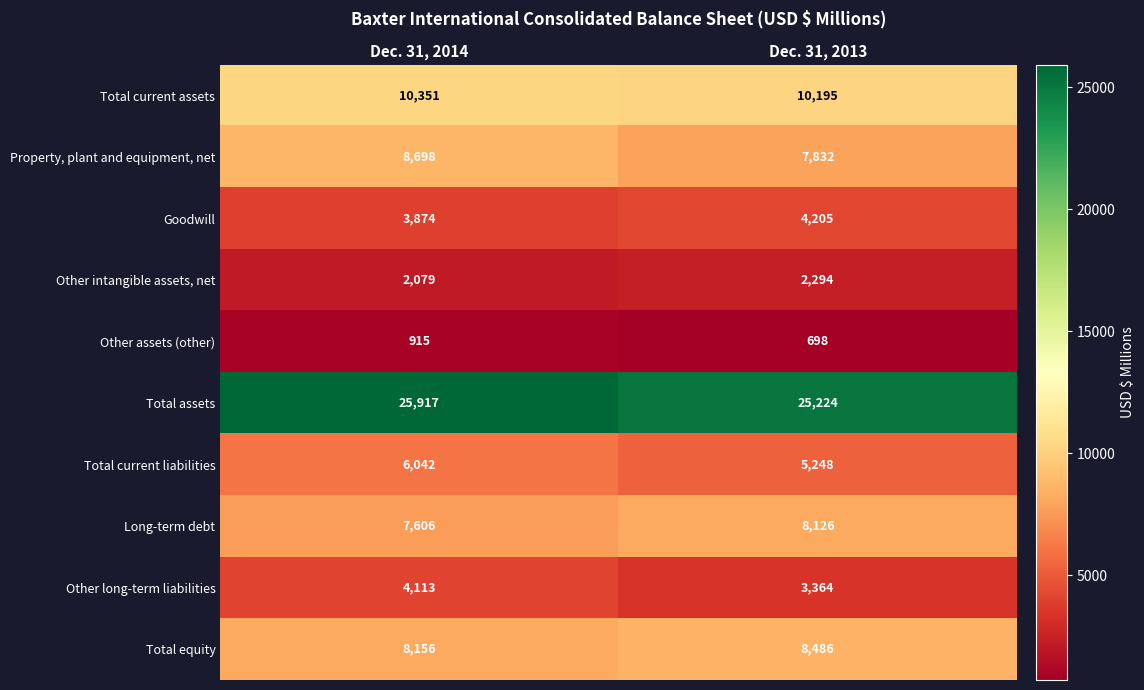

Which series has the largest total across all categories?

Total assets